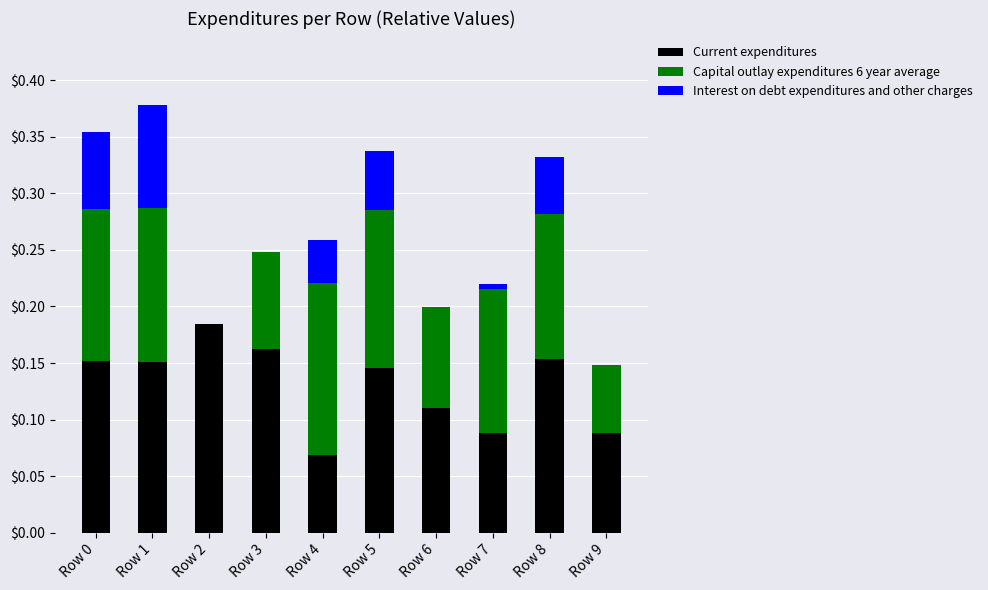

What are all the series names shown in the legend?

Current expenditures, Capital outlay expenditures 6 year average, Interest on debt expenditures and other charges